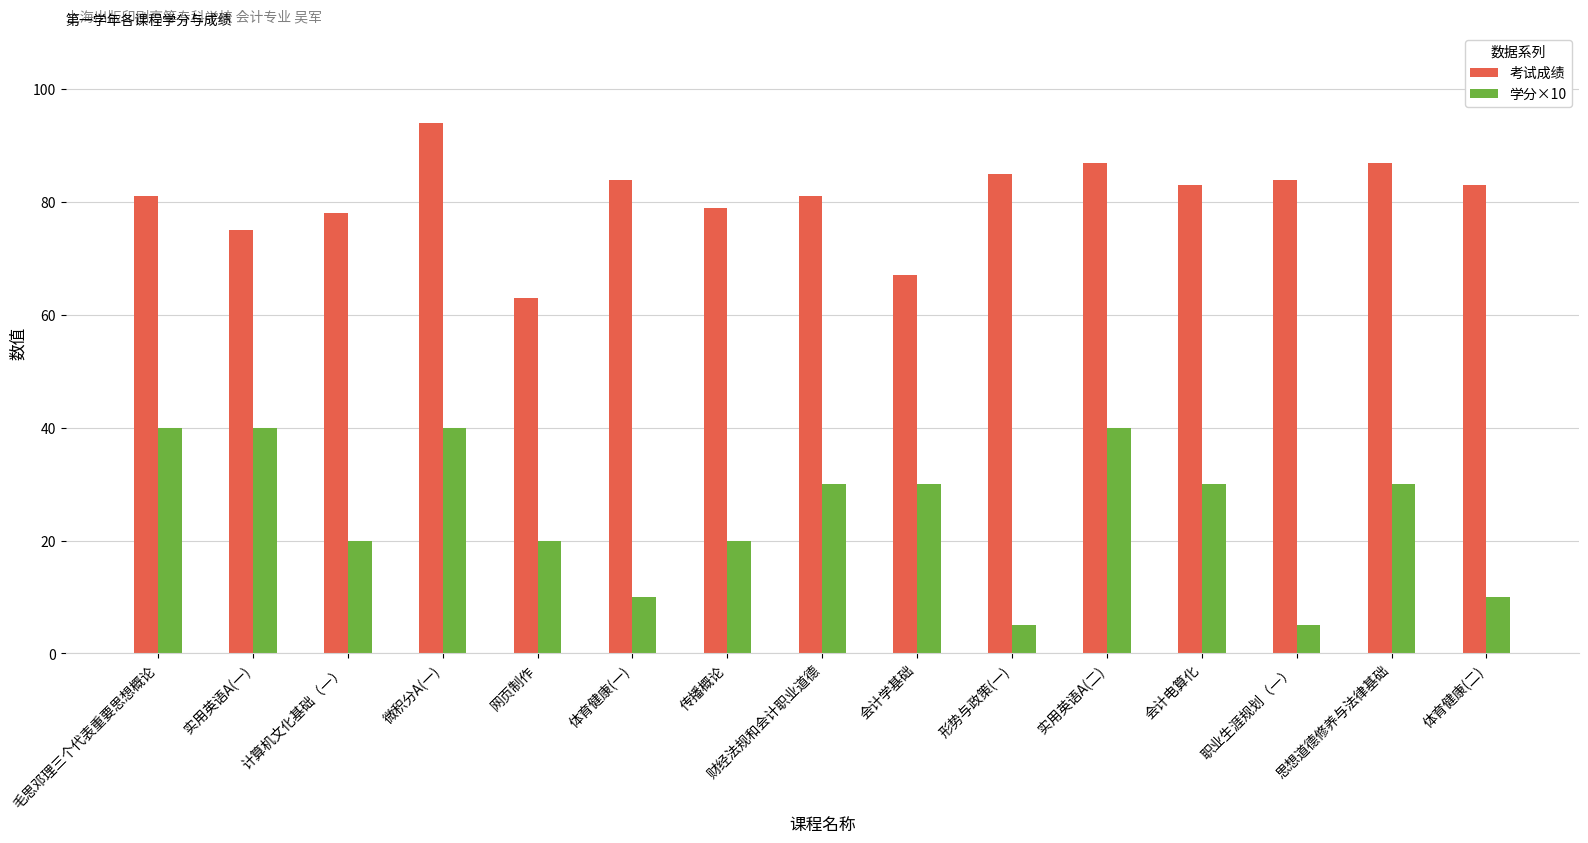

What is the spread (max minus min) of values at 会计学基础?

37